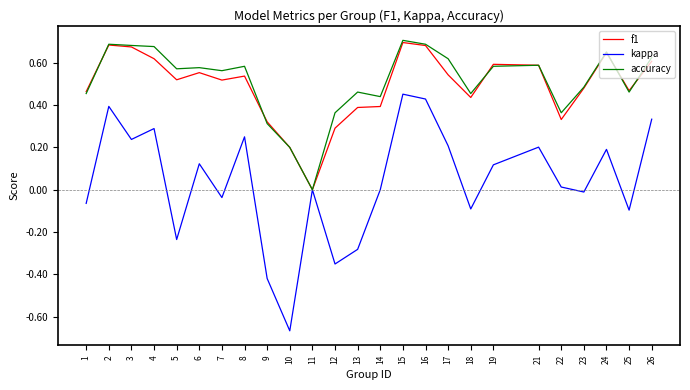

Rank the series at 14 from highest to lowest value.

accuracy, f1, kappa